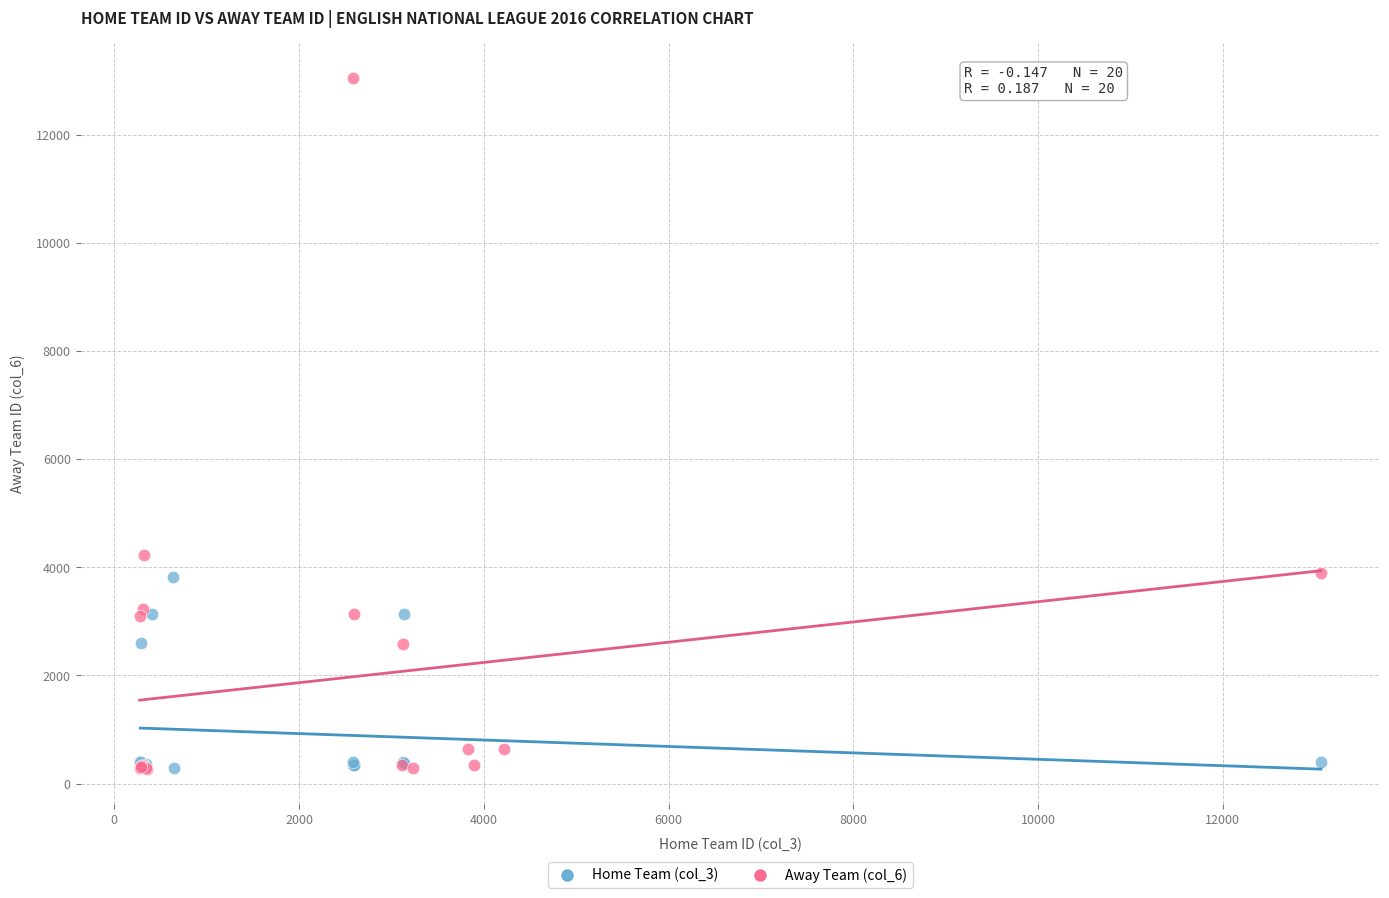

Which series has the widest spread of Y values?

Away Team (col_6)